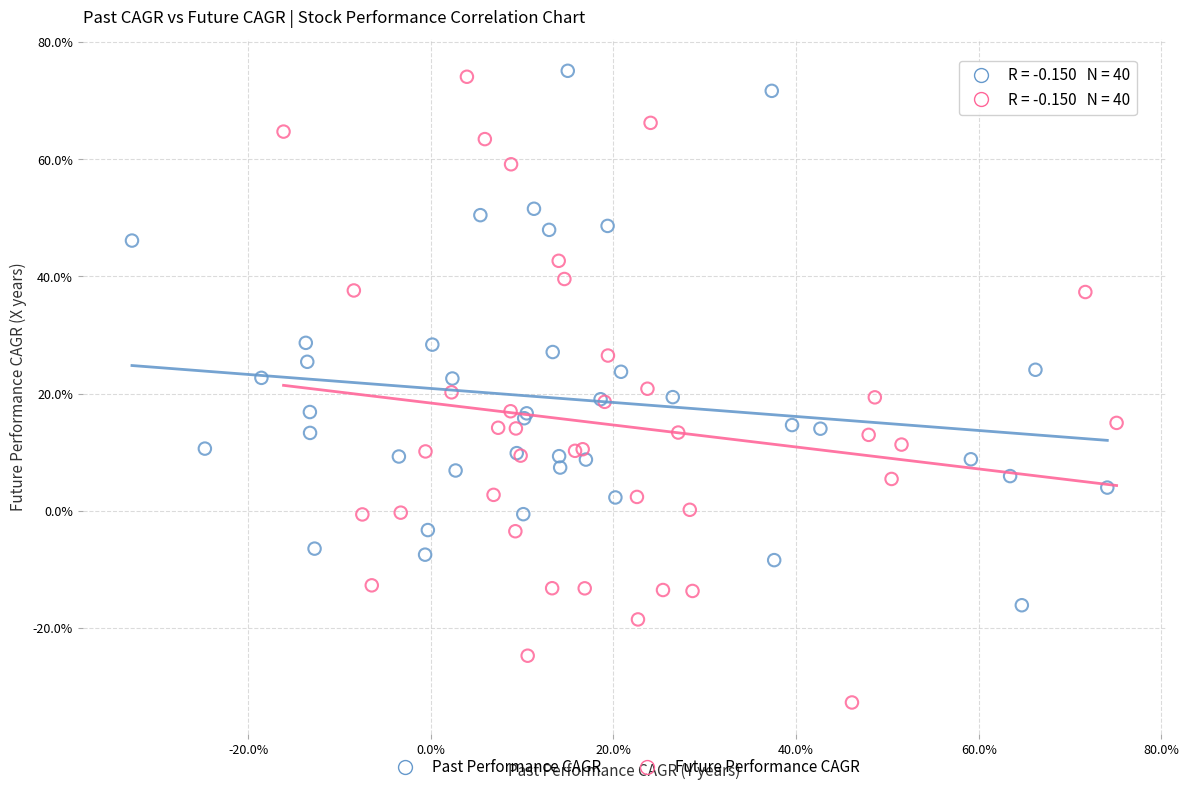

Which series reaches the minimum Y coordinate?

Future Performance CAGR